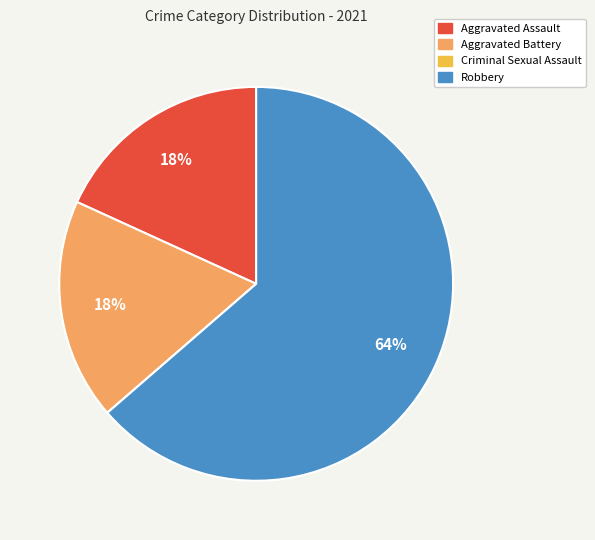

Does Aggravated Battery account for over 50% of the chart?

No